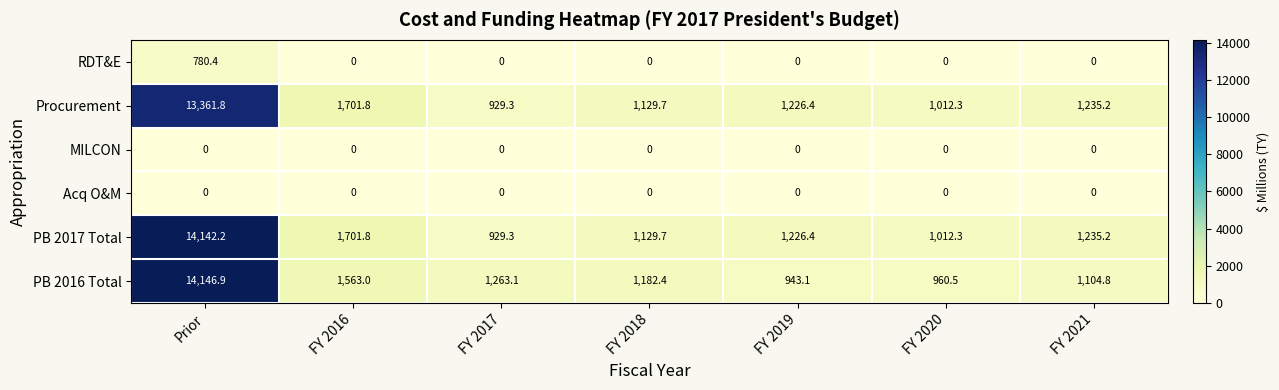

True or false: Procurement has a value of 929.3 at FY 2017.

True